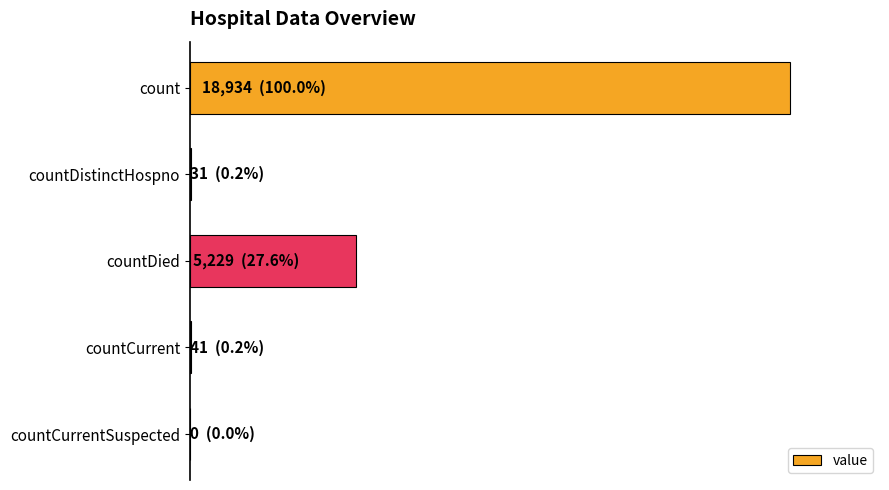

List the labels in order of value, smallest first.

countCurrentSuspected, countDistinctHospno, countCurrent, countDied, count